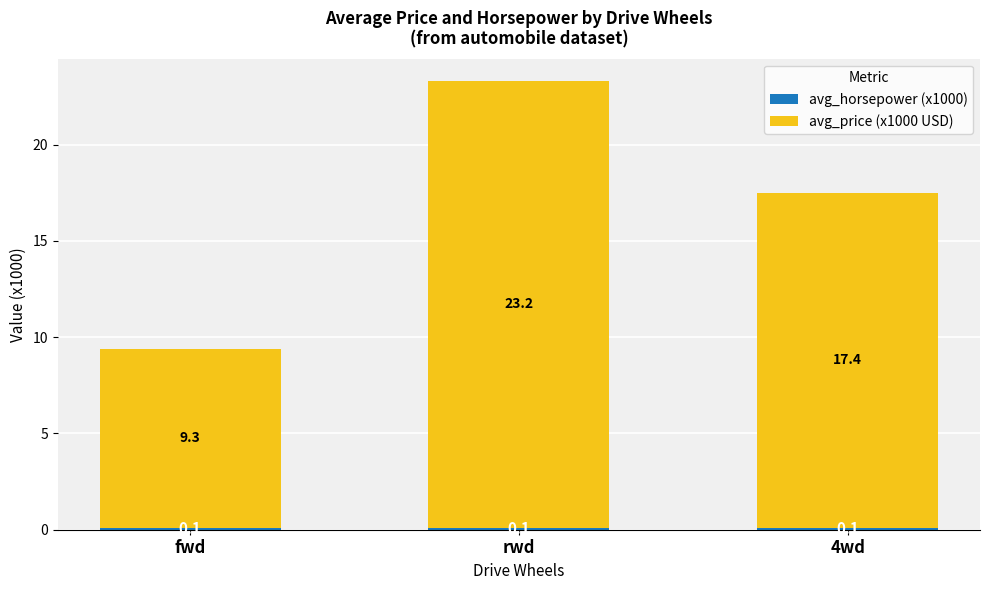

At which category is the sum across all series the highest?

rwd